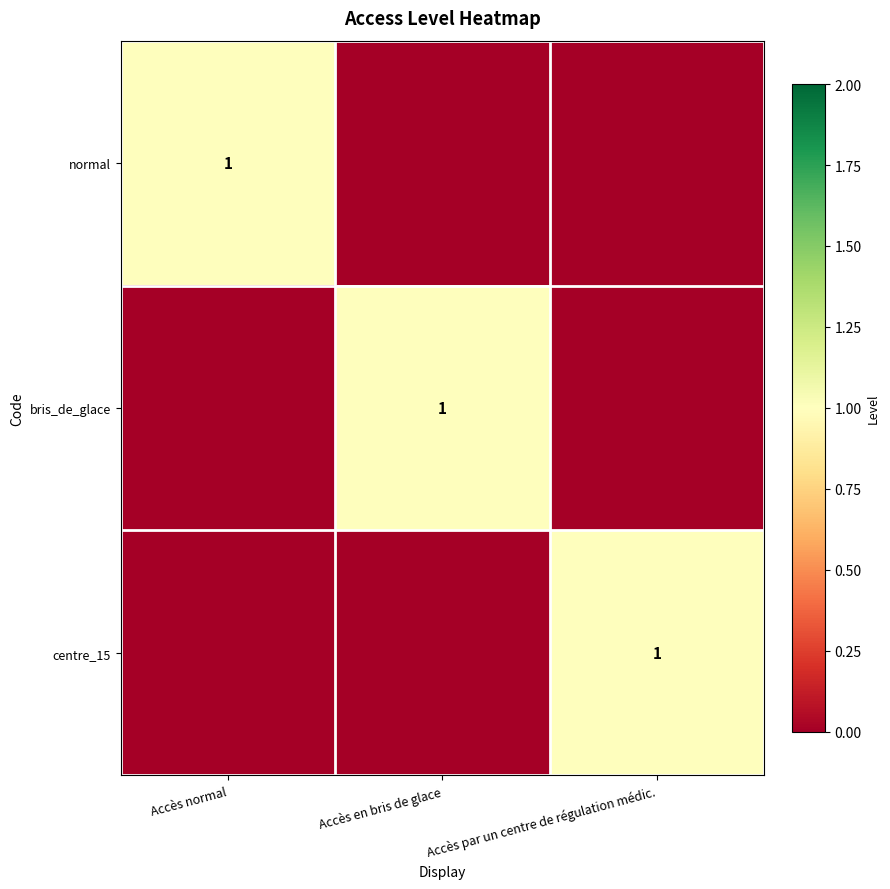

The value of centre_15 at Accès par un centre de régulation médic. is 1. True or false?

True